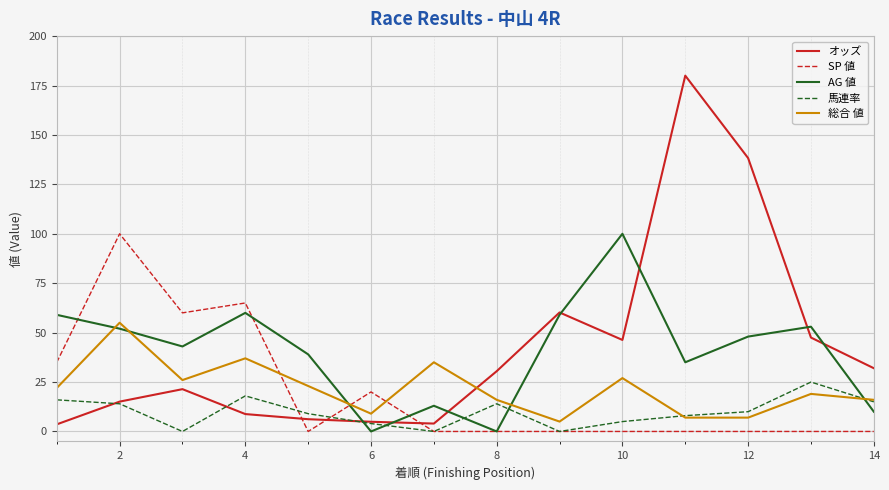

How many intersections are there between オッズ and 総合 値?

1